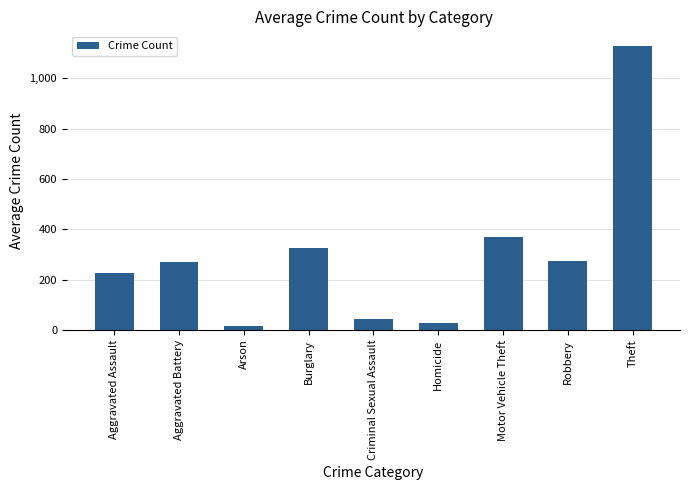

At which label is the value closest to 572?

Motor Vehicle Theft